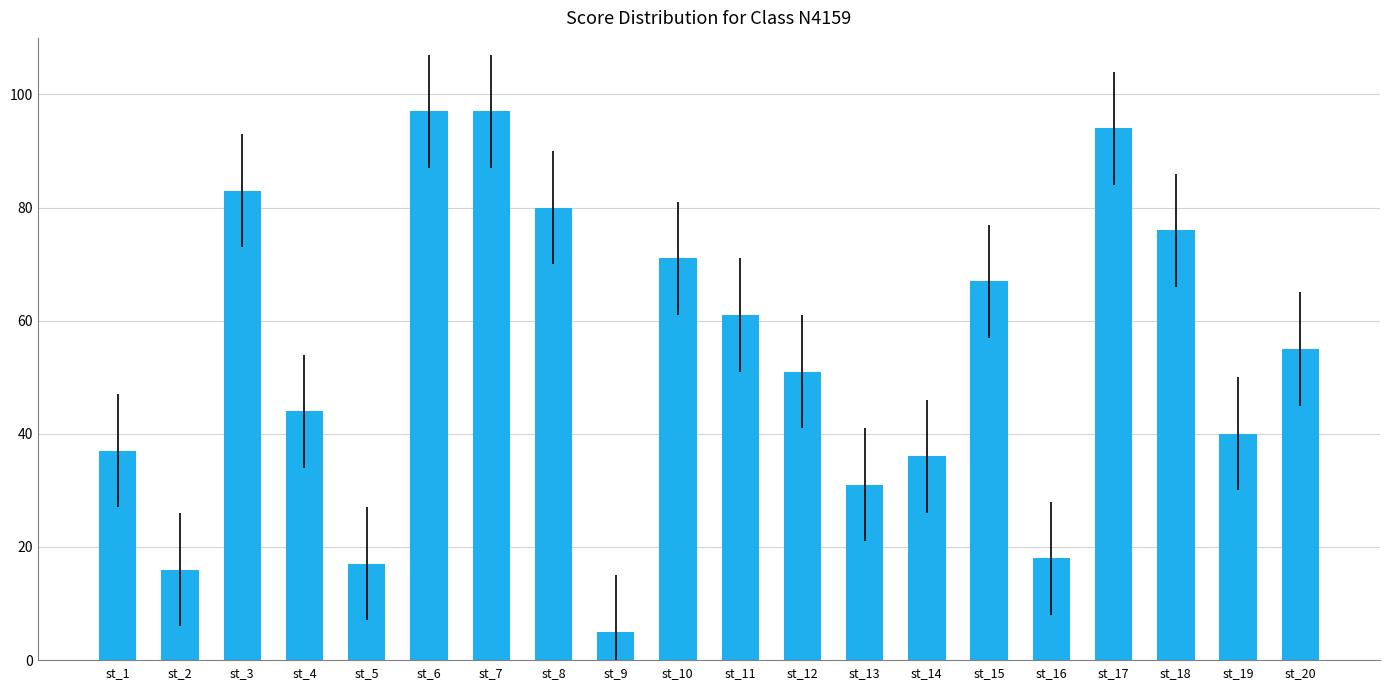

What is the smallest value displayed?

5